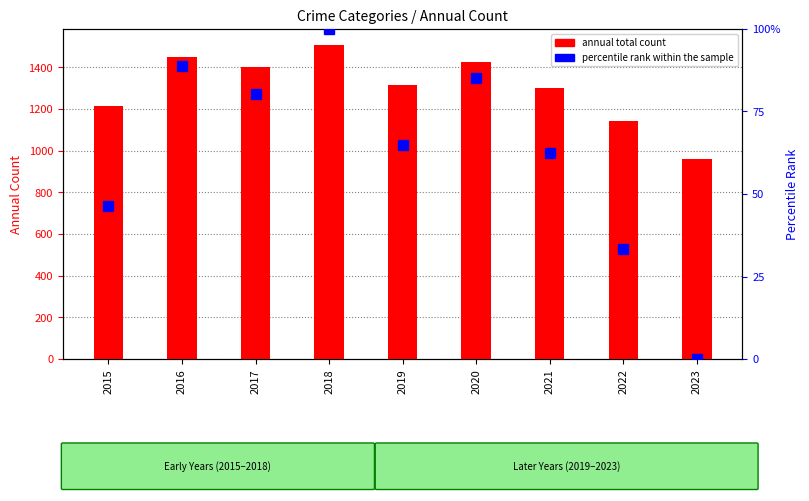

Is the value of annual total count at 2022 greater than the value of percentile rank within the sample at 2018?

Yes